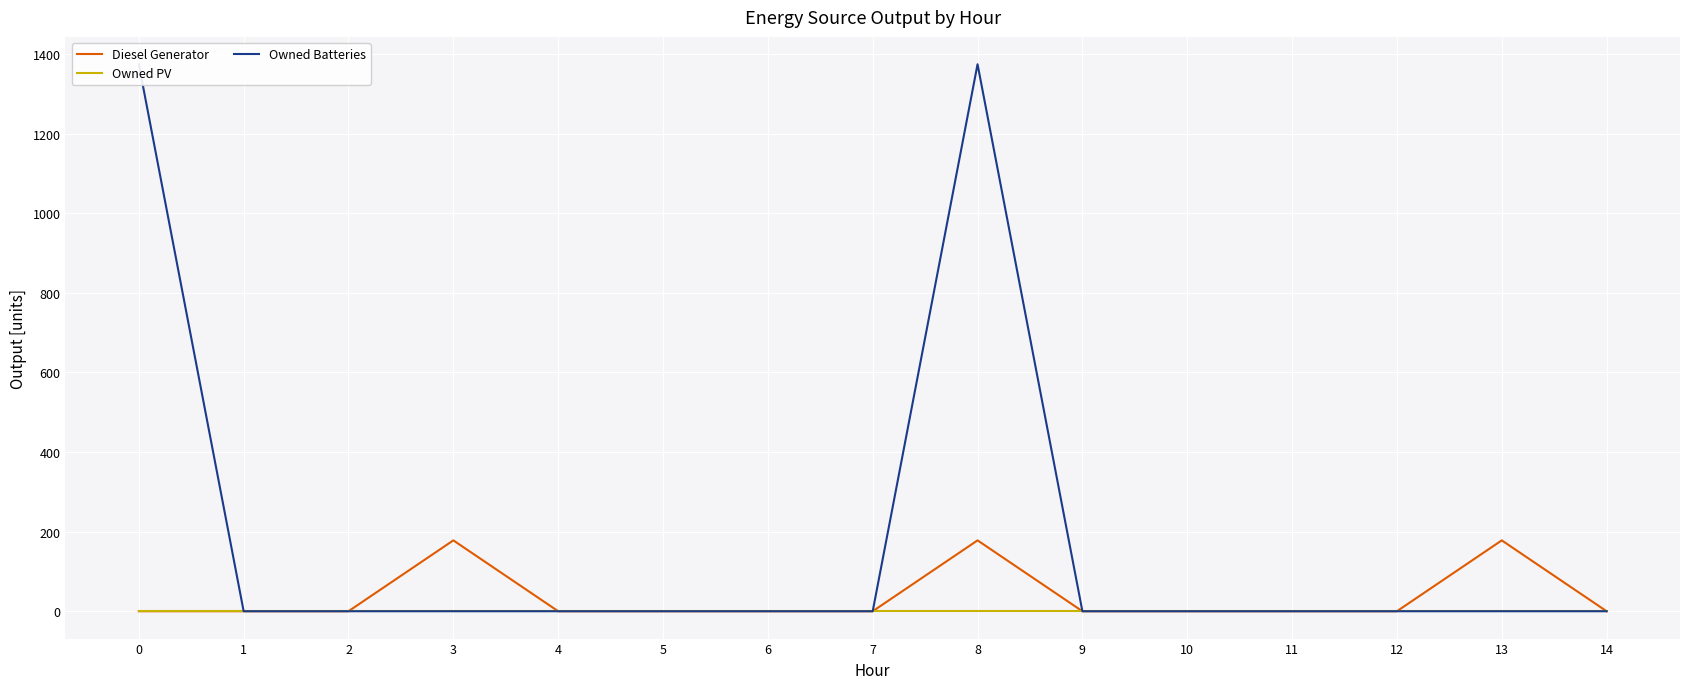

Rank the series at 6 from lowest to highest value.

Diesel Generator, Owned PV, Owned Batteries